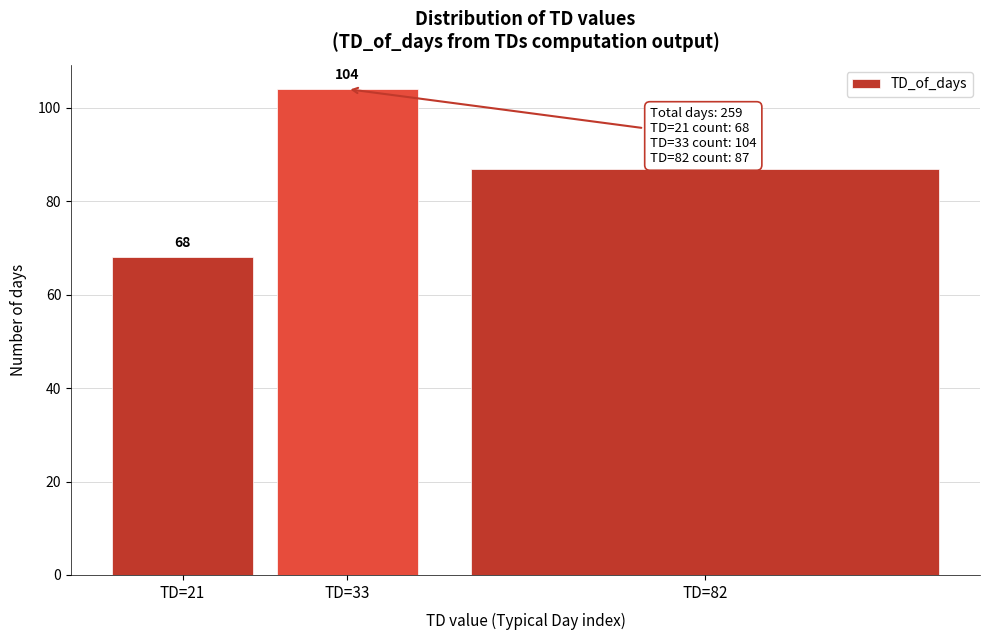

Reading left to right, transcribe all the data shown in this chart.

TD=21=68	TD=33=104	TD=82=87